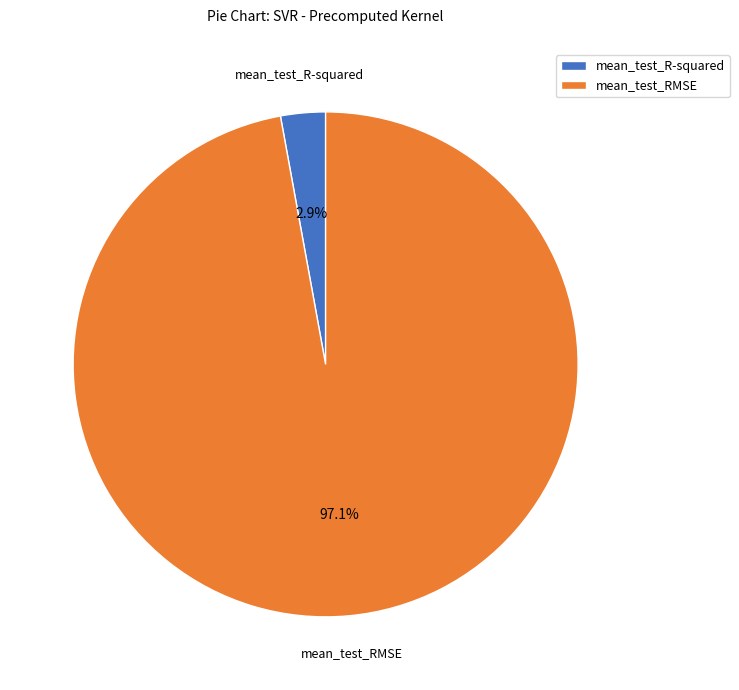

To the nearest percent, what is the average slice percentage?

50%